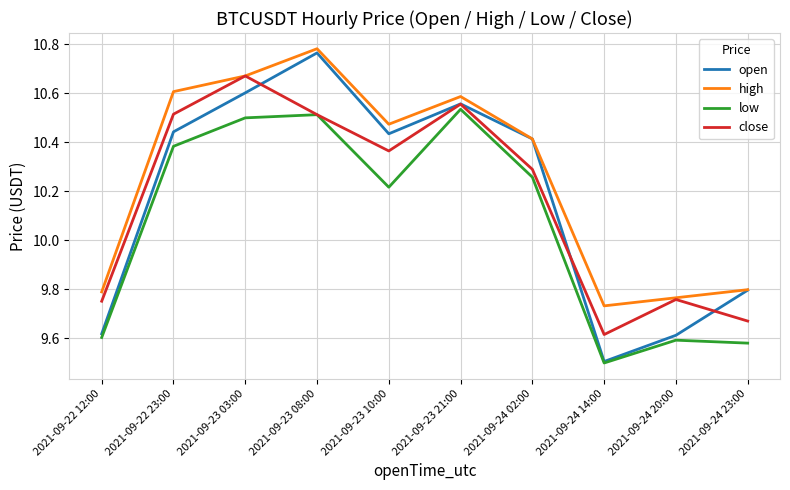

What is the spread (max minus min) of values at 2021-09-23 03:00?

0.2